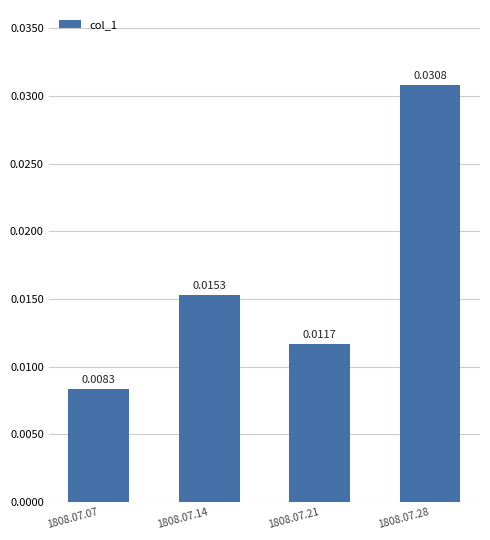

How many values are between 0 and 1?

4